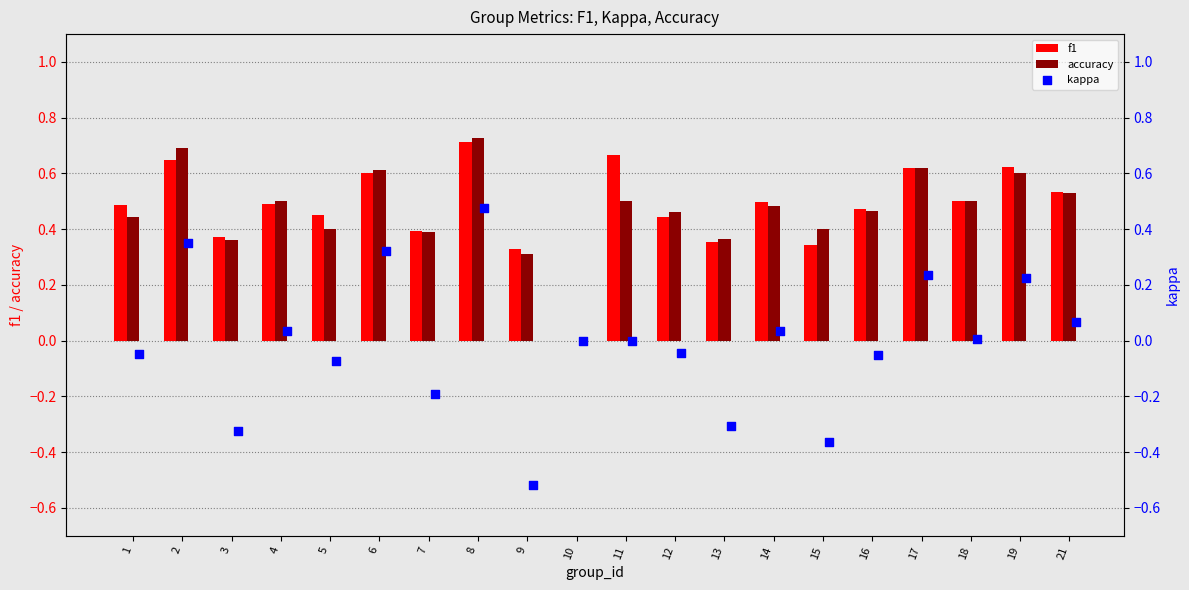

The accuracy series shows 0.1 at 13. True or false?

False